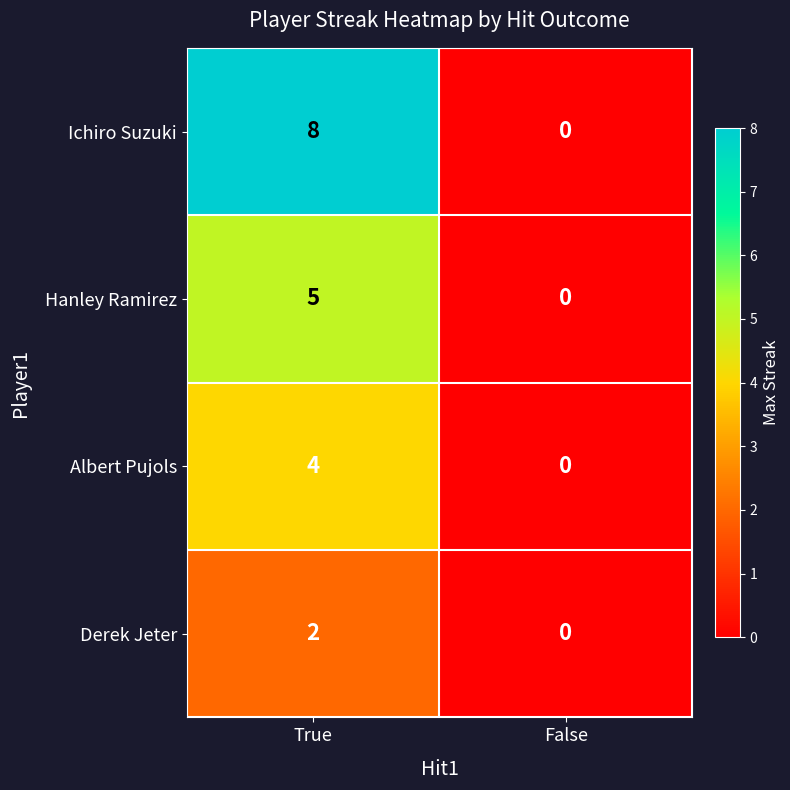

Which series has the largest total across all categories?

Ichiro Suzuki